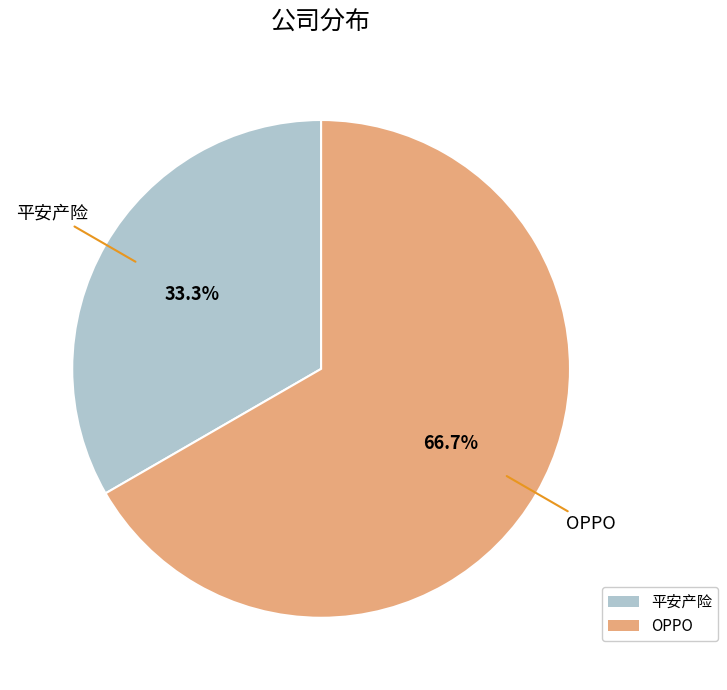

The OPPO slice represents 67% of the pie. True or false?

True